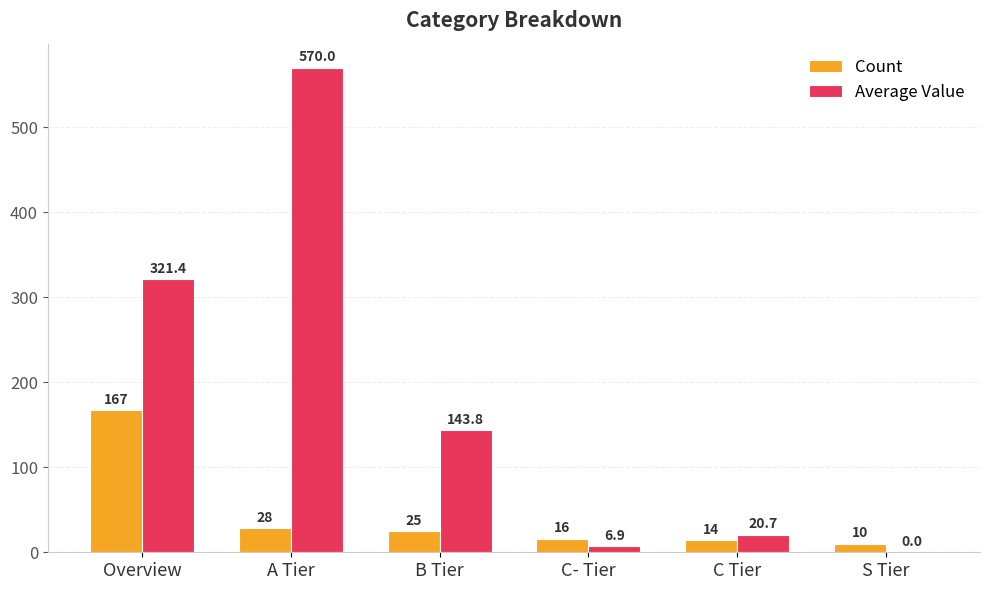

What is the sum of all Count values?

260.0